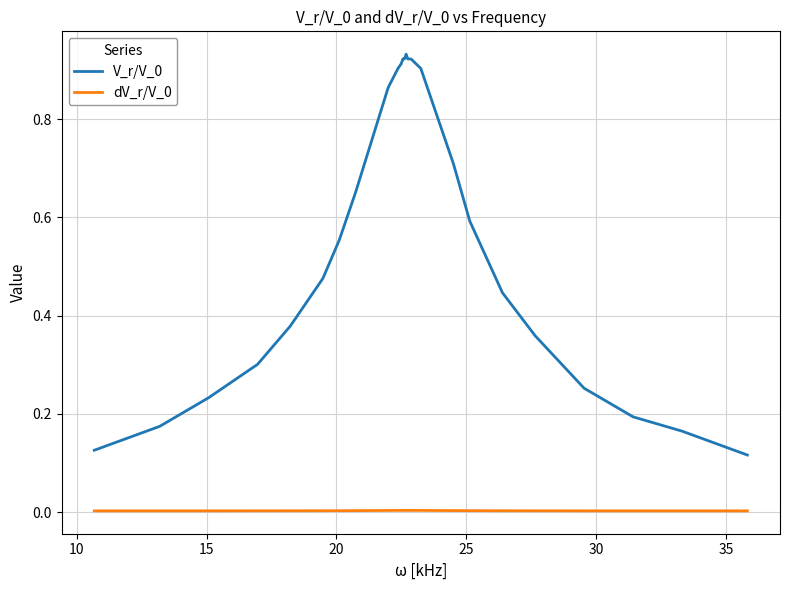

True or false: dV_r/V_0 and V_r/V_0 cross at least once.

False